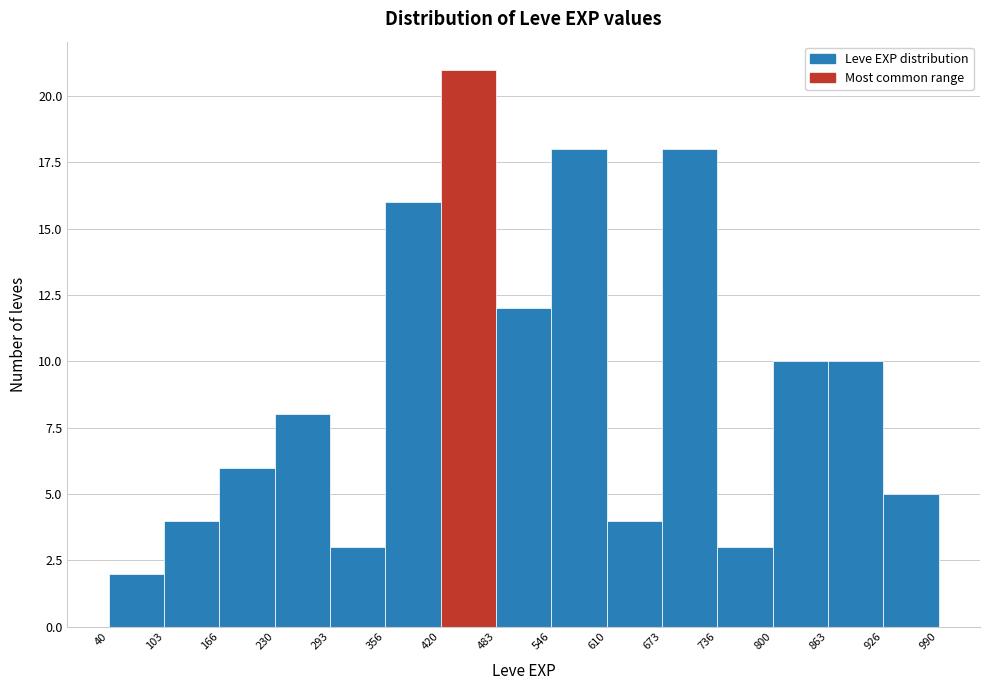

Which range on the x-axis has the tallest bar?

420 to 483